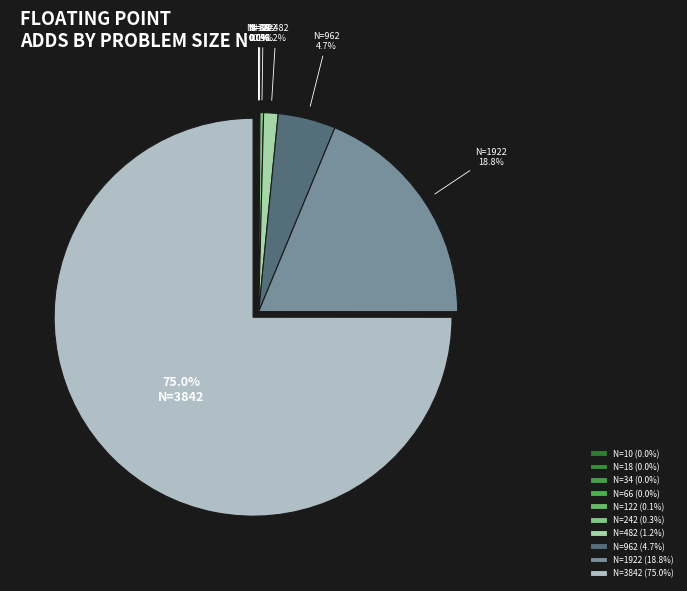

Which slice is the smallest?

N=10